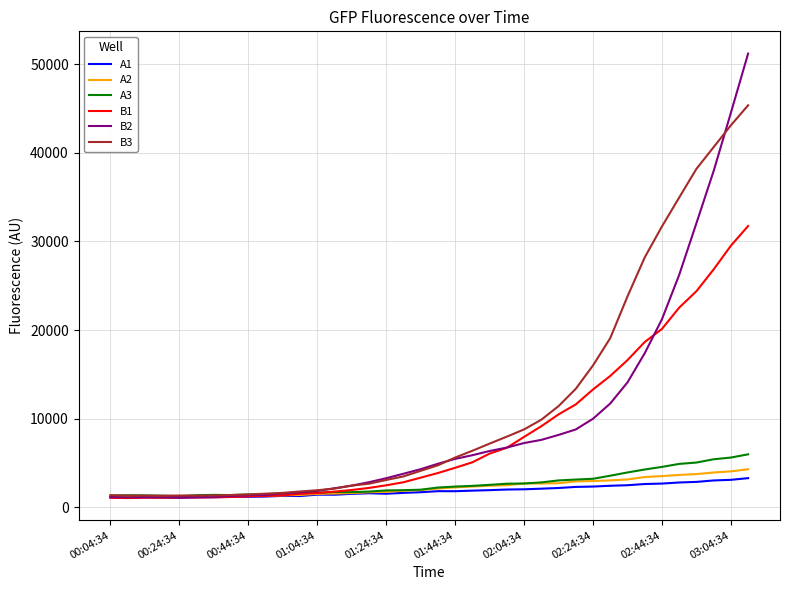

What is the lowest value of the B3 series?

1303